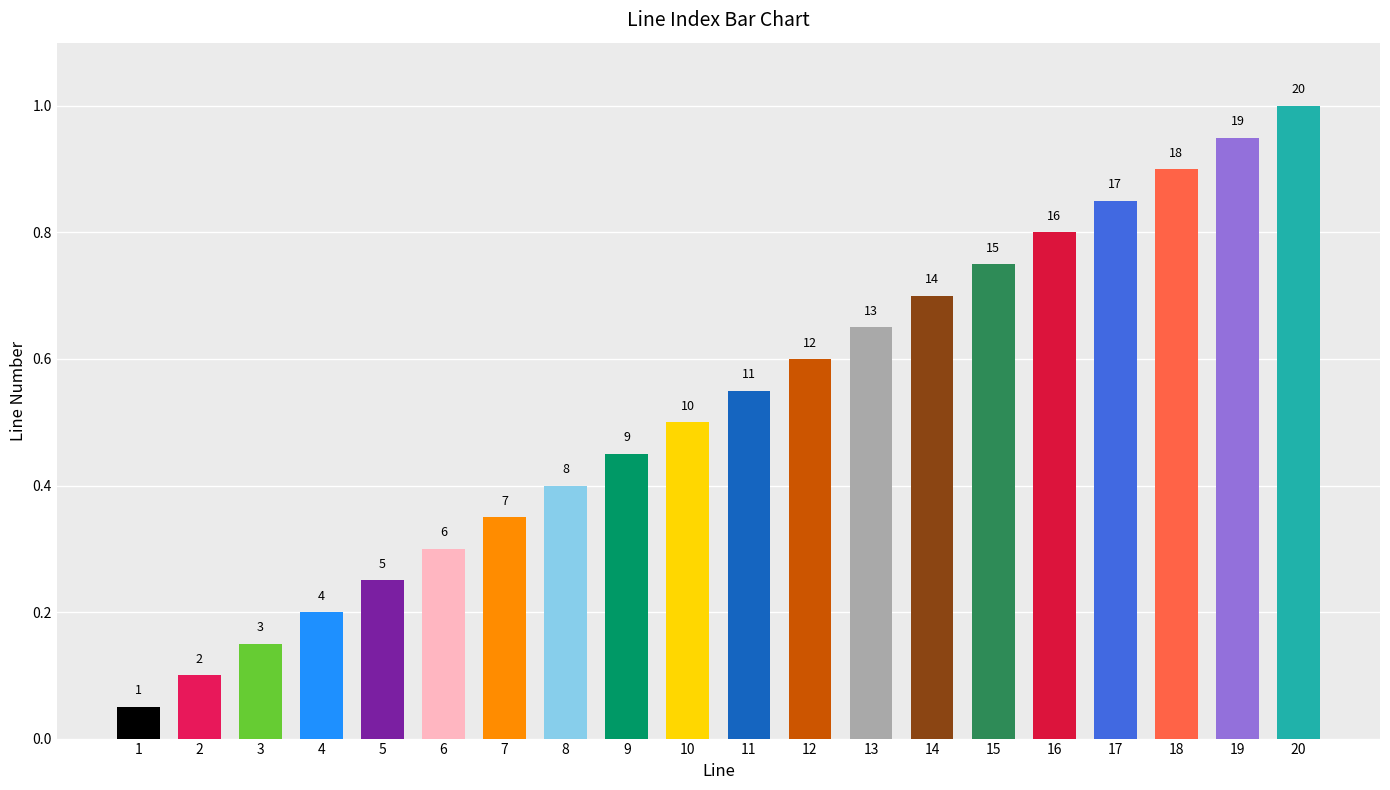

Does the chart contain any negative values?

No